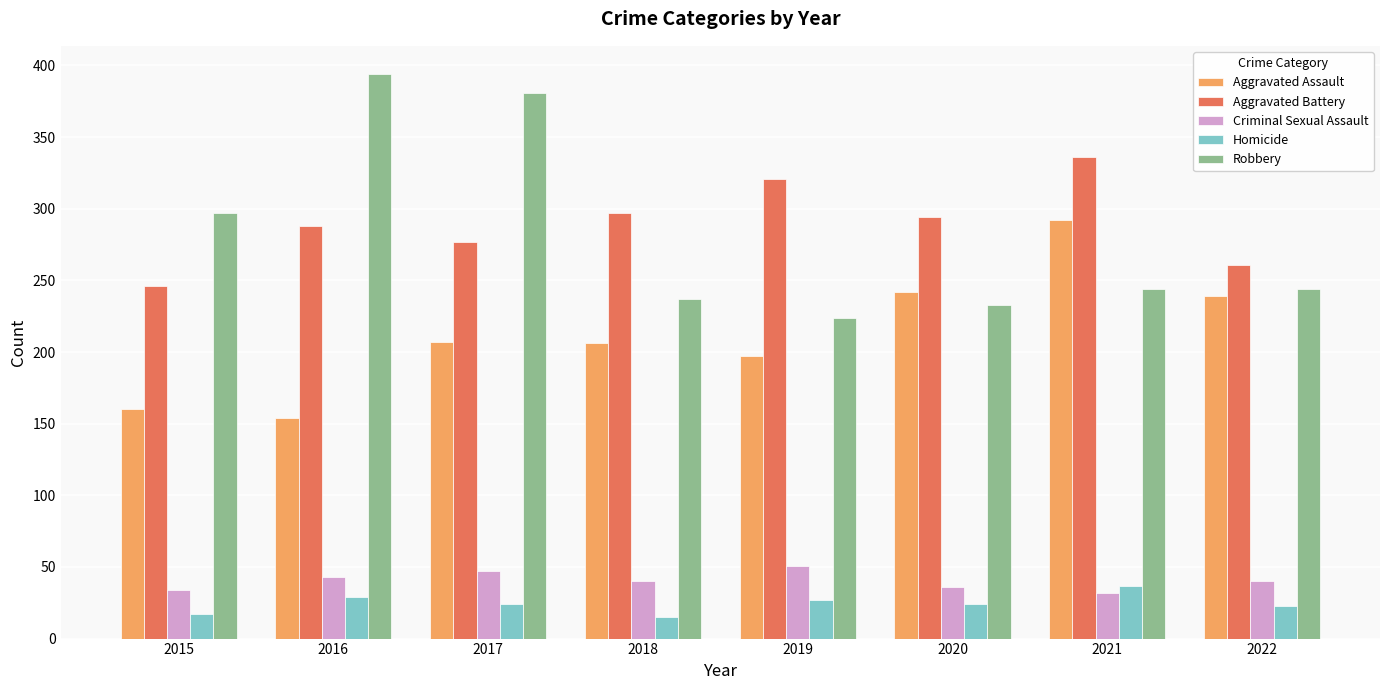

What is the total value across all series at 2018?

795